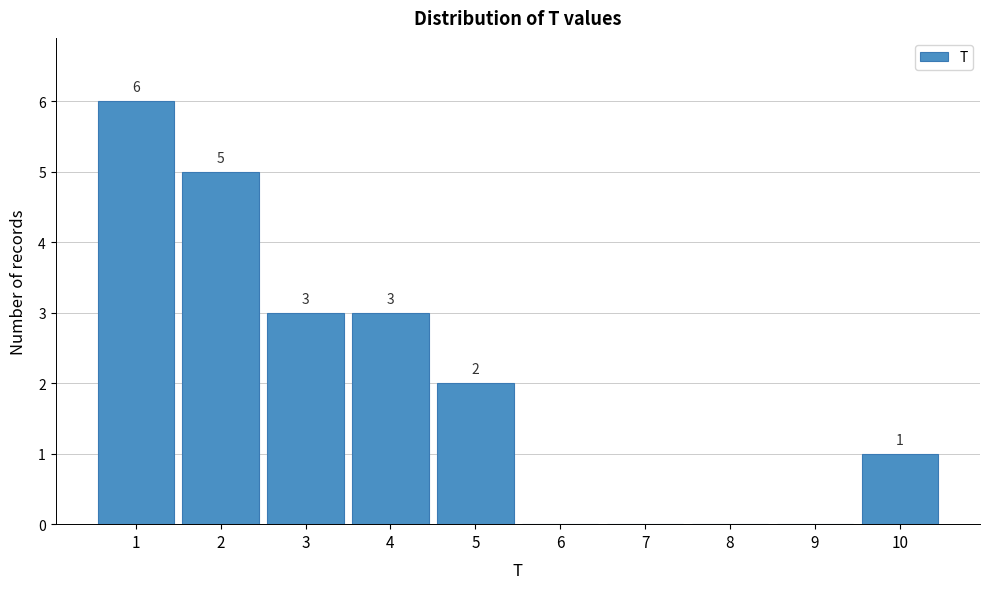

Reading right to left, list all the values displayed in this chart.

10=1	9=0	8=0	7=0	6=0	5=2	4=3	3=3	2=5	1=6